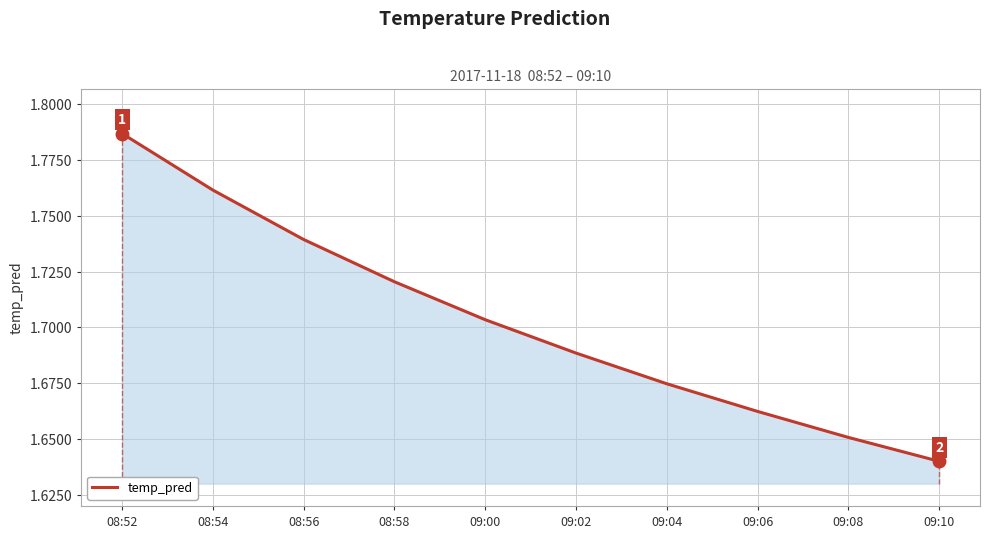

List the labels in order of value, largest first.

08:52, 08:54, 08:56, 08:58, 09:00, 09:02, 09:04, 09:06, 09:08, 09:10